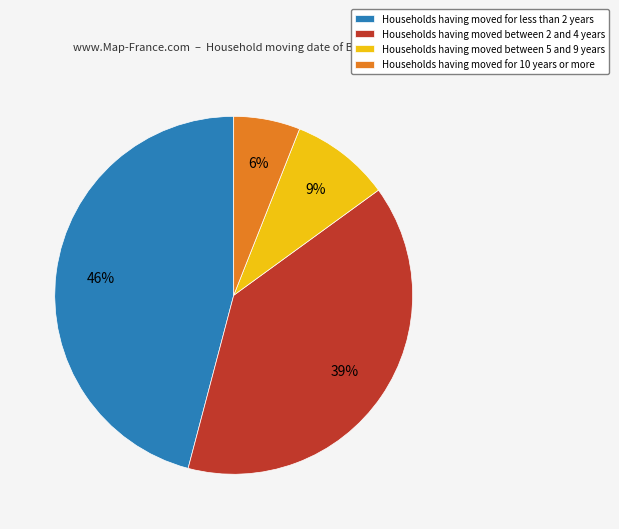

To the nearest percent, what is the difference between the Households having moved for less than 2 years and Households having moved for 10 years or more slice percentages?

40%